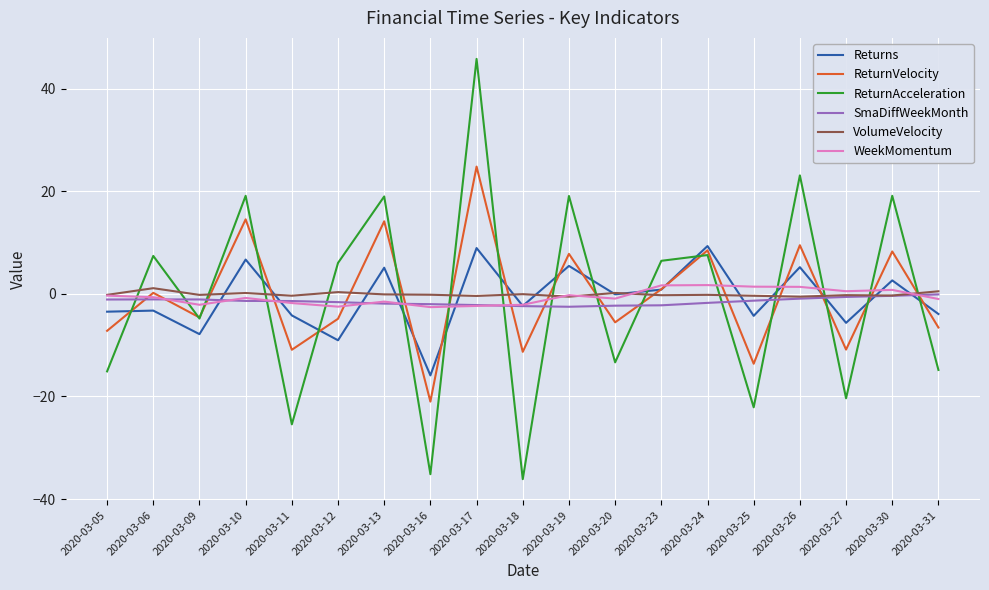

True or false: VolumeVelocity and ReturnVelocity intersect in this chart.

True